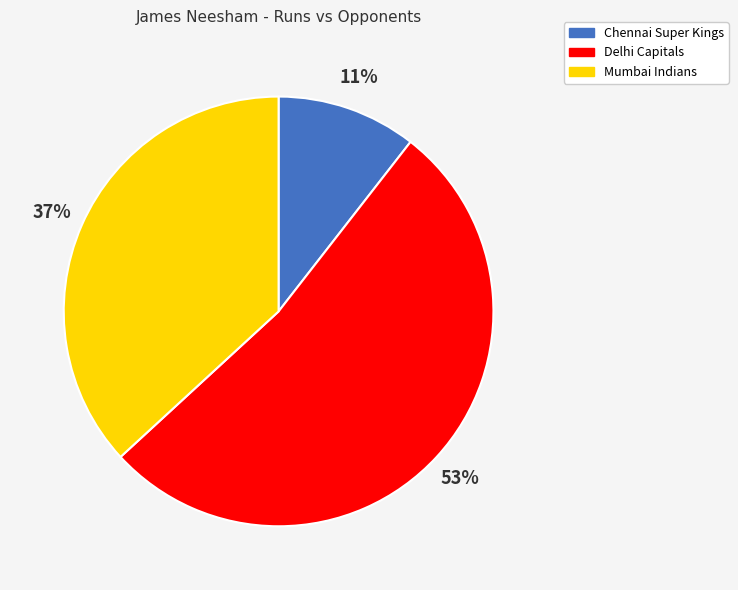

Approximately how many times larger is the value at Chennai Super Kings compared to Mumbai Indians?

0.3